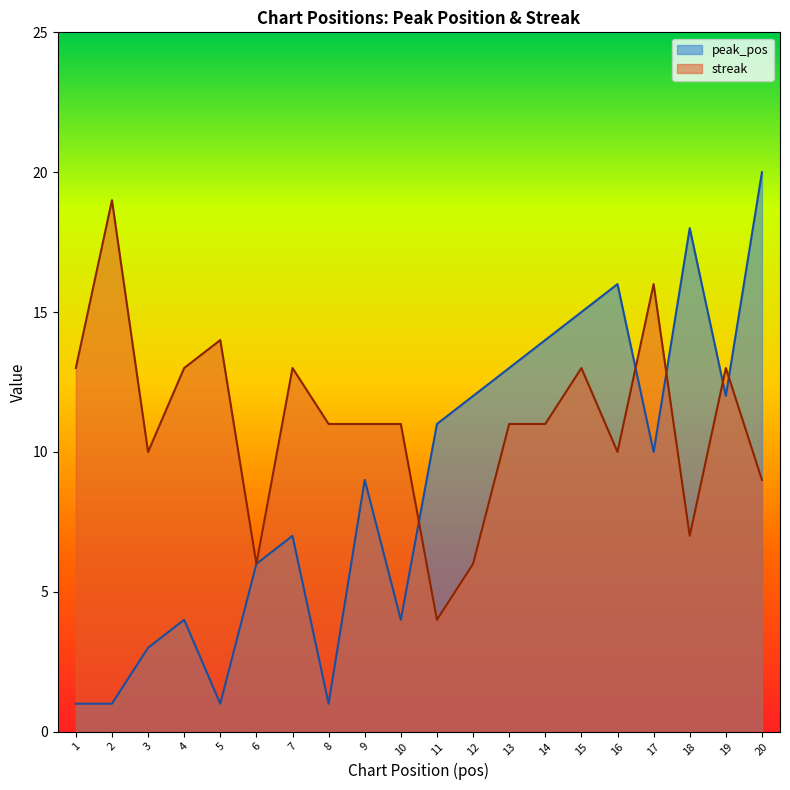

At which label does peak_pos first exceed 10?

11